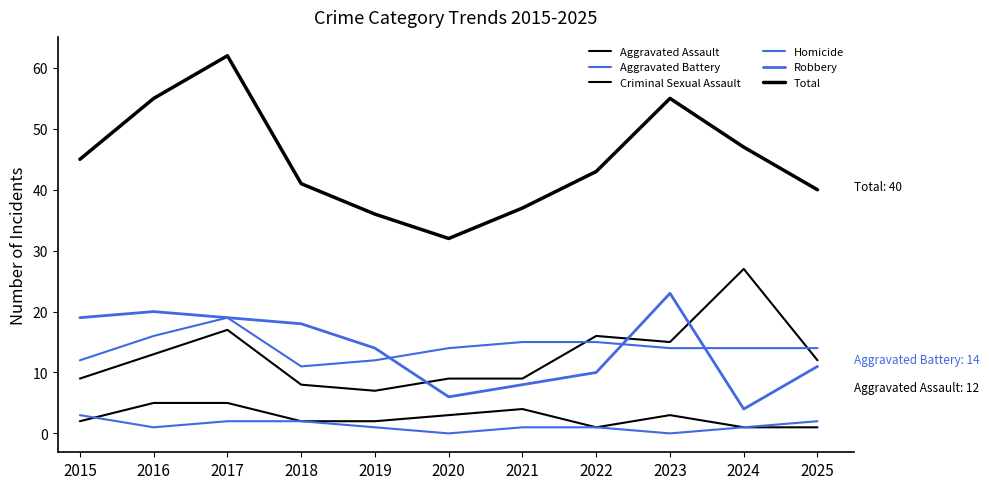

How many lines are shown in the chart?

6